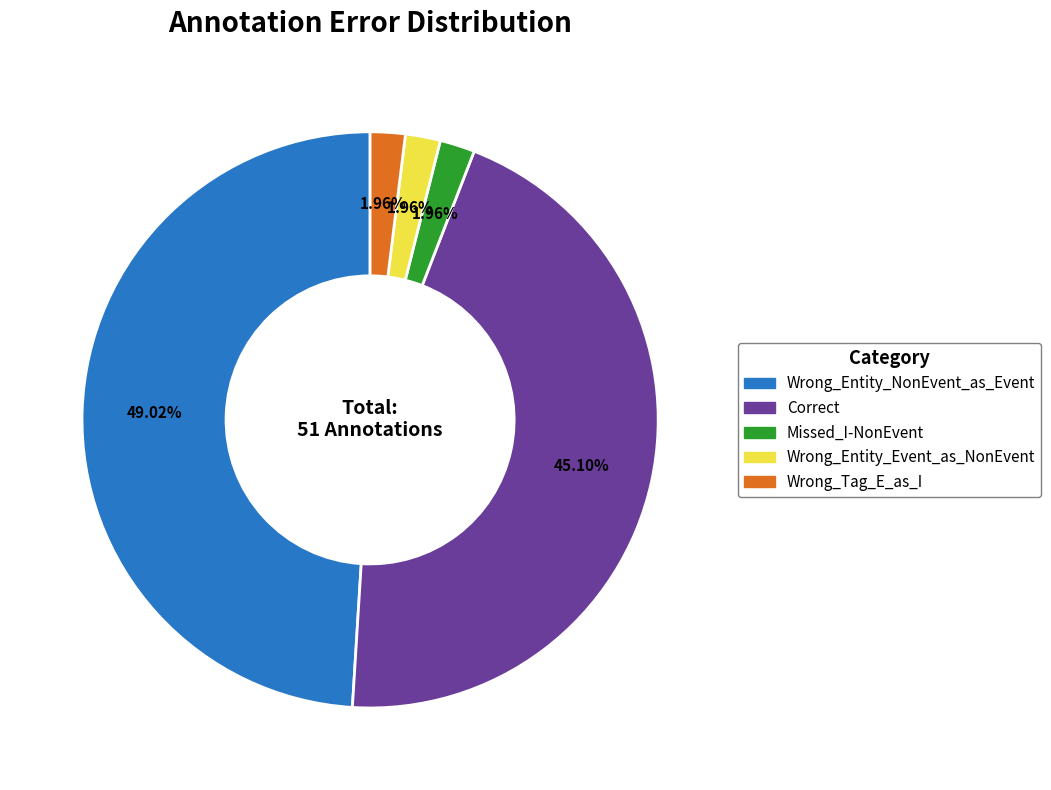

The Wrong_Entity_NonEvent_as_Event slice represents 34% of the pie. True or false?

False